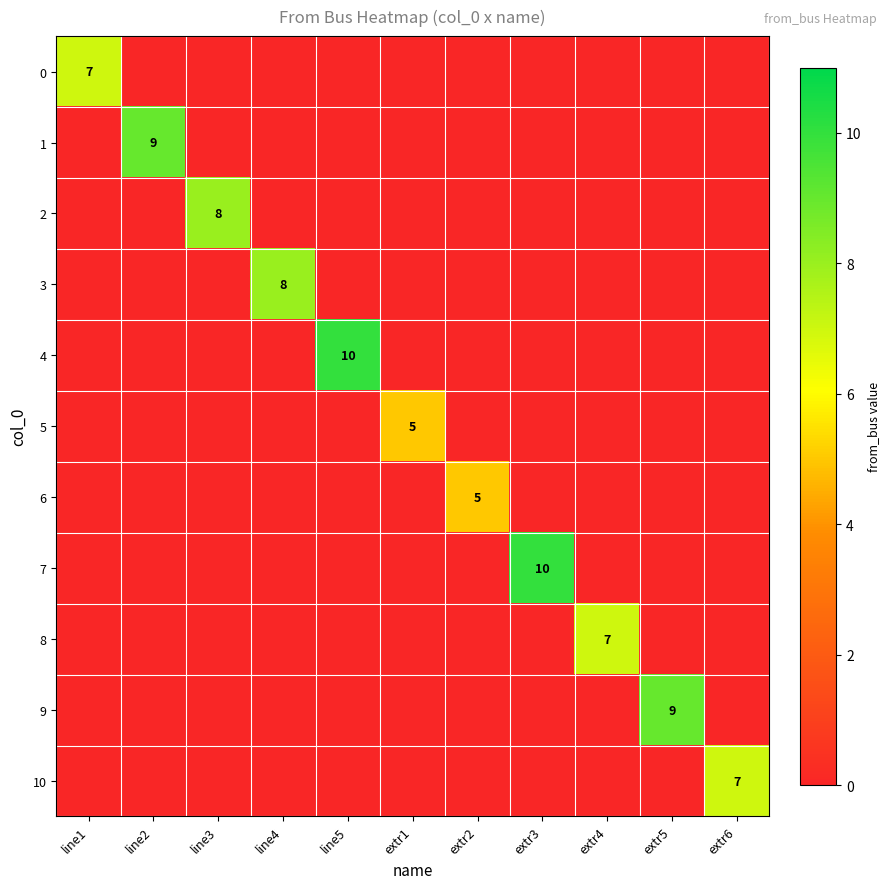

True or false: 2 has a value of 8 at line3.

True